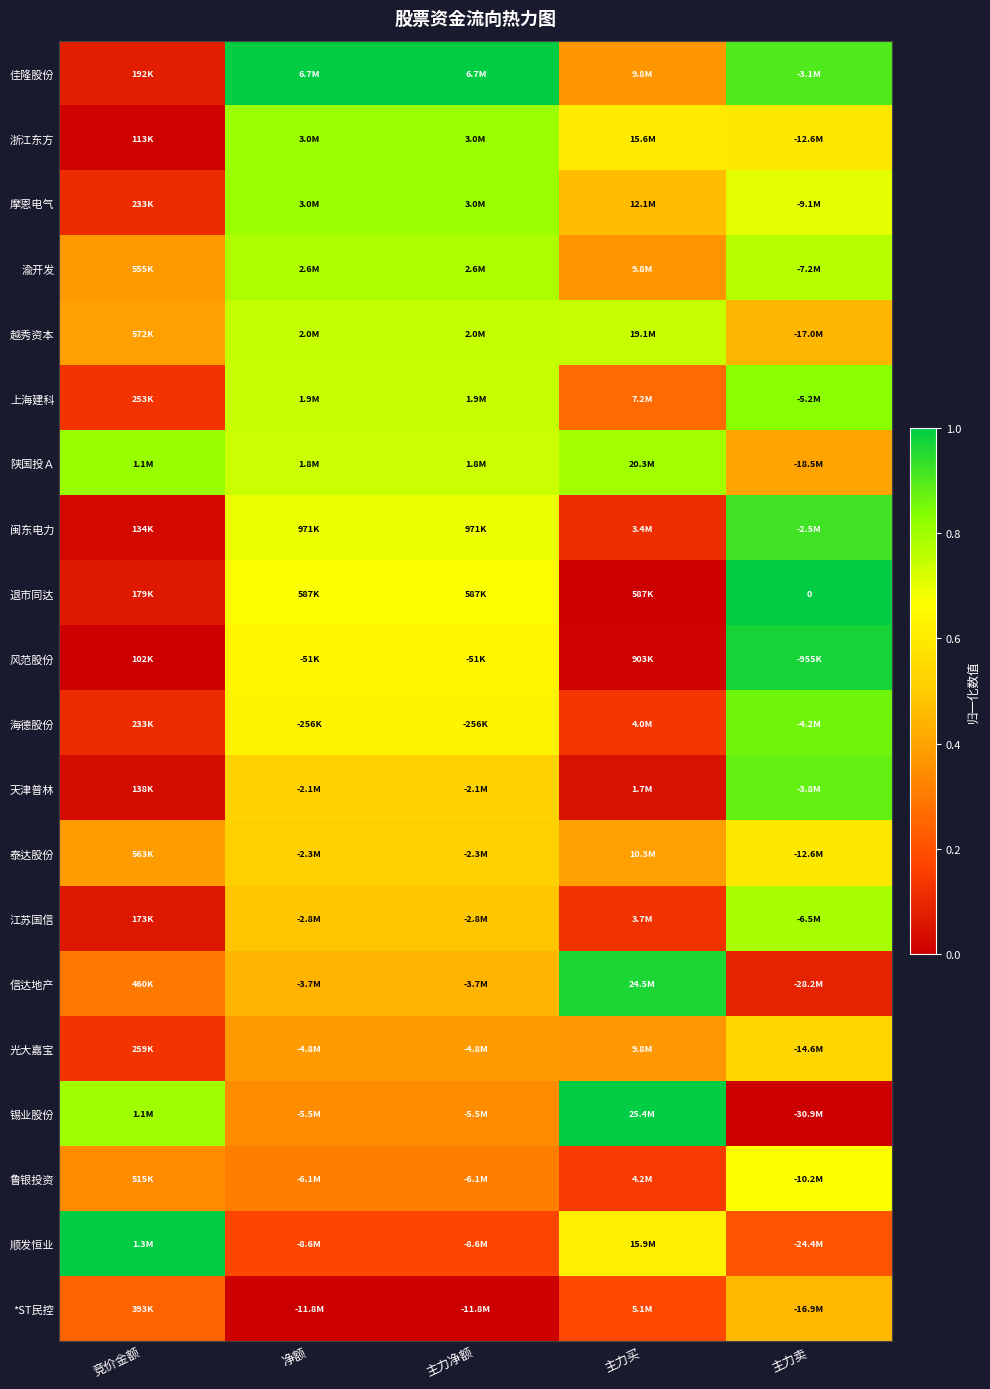

Which category has the highest value in the 锡业股份 series?

主力买